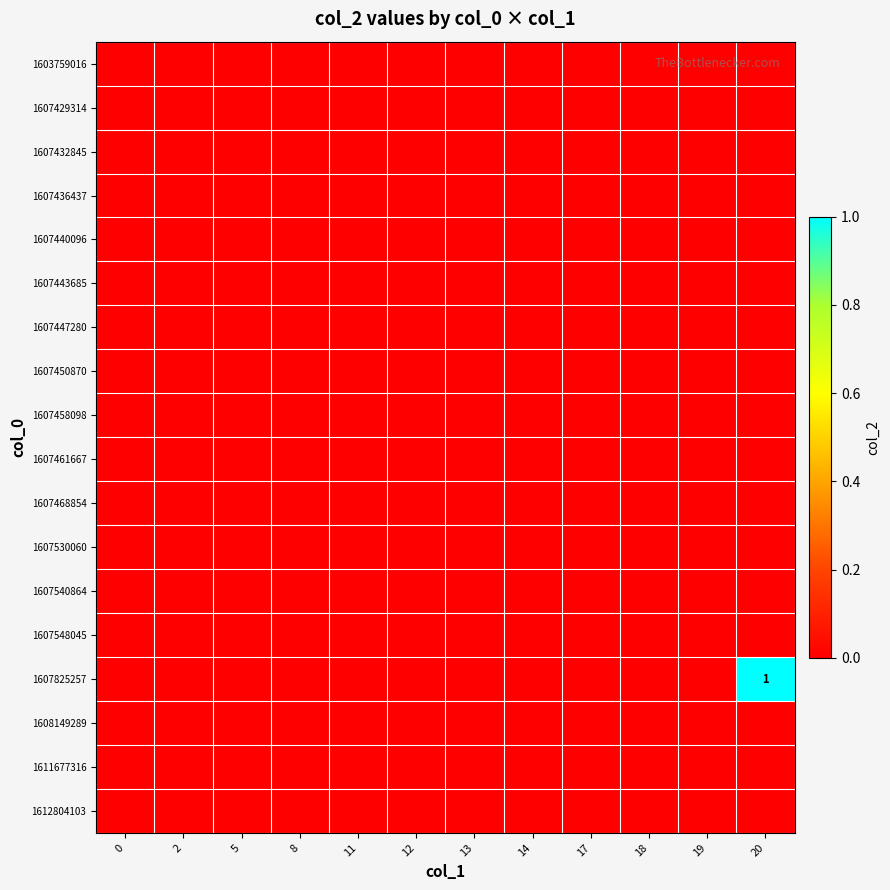

Between 12 and 2, which is larger?

12